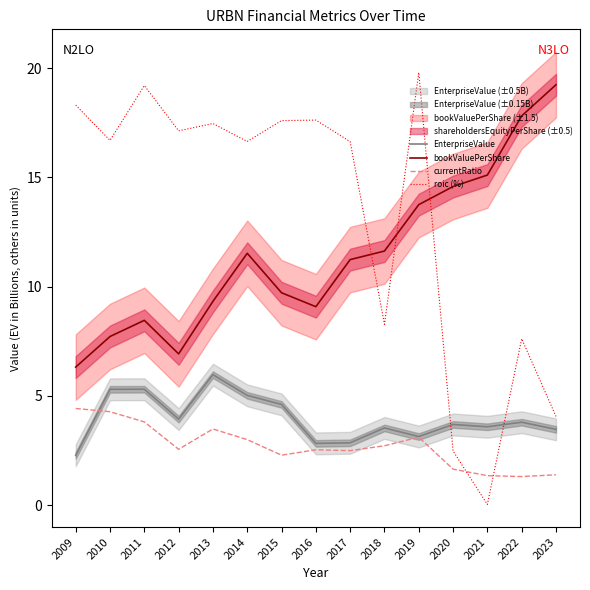

Rank the categories by bookValuePerShare value from highest to lowest.

2023, 2022, 2021, 2020, 2019, 2018, 2014, 2017, 2015, 2013, 2016, 2011, 2010, 2012, 2009